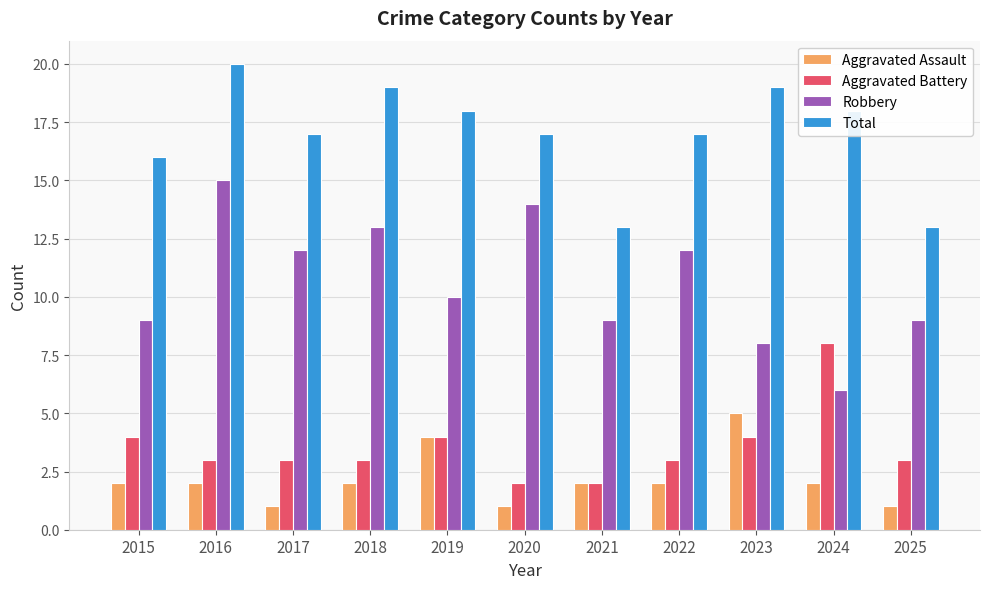

What is the sum of the Aggravated Battery values at 2018 and 2016?

6